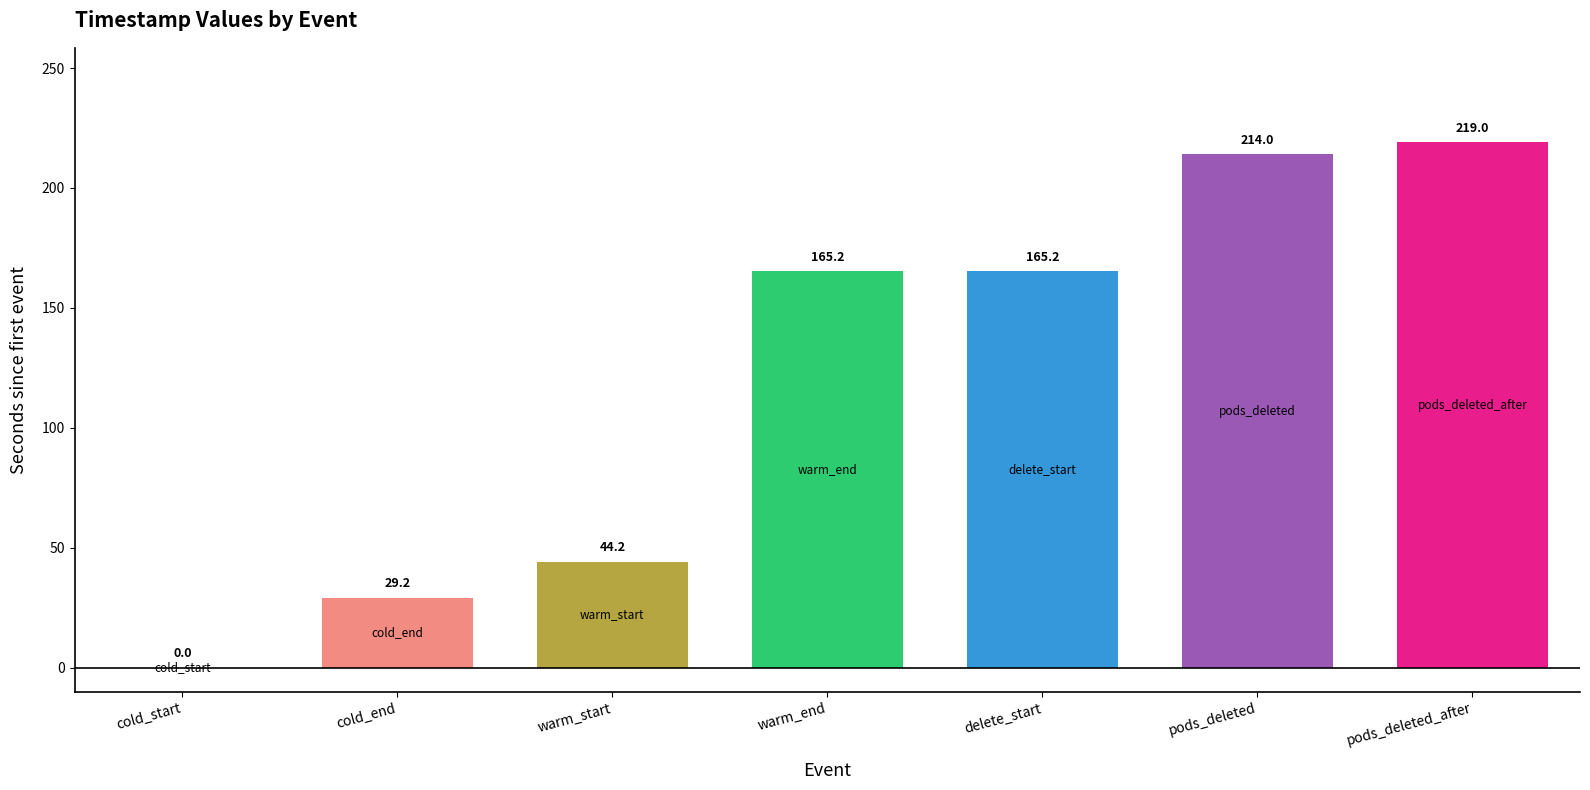

Read the value at delete_start.

165.2